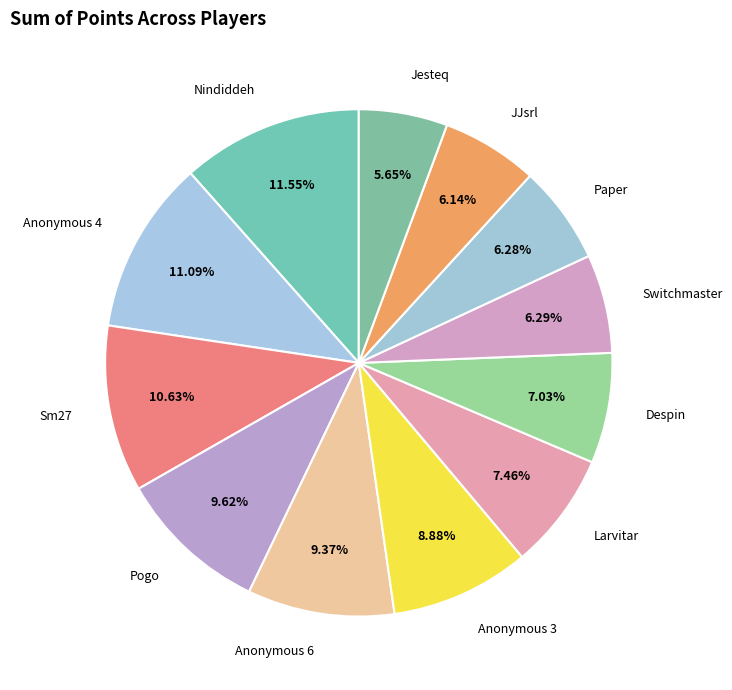

To the nearest percent, what percentage of the pie is Paper?

6%